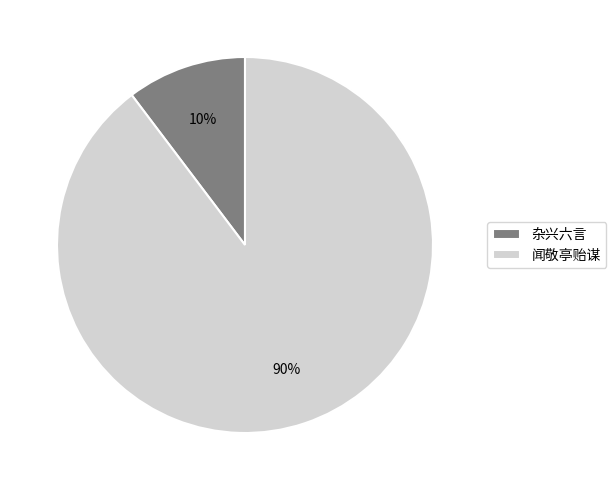

Is 杂兴六言 the majority of the pie?

No